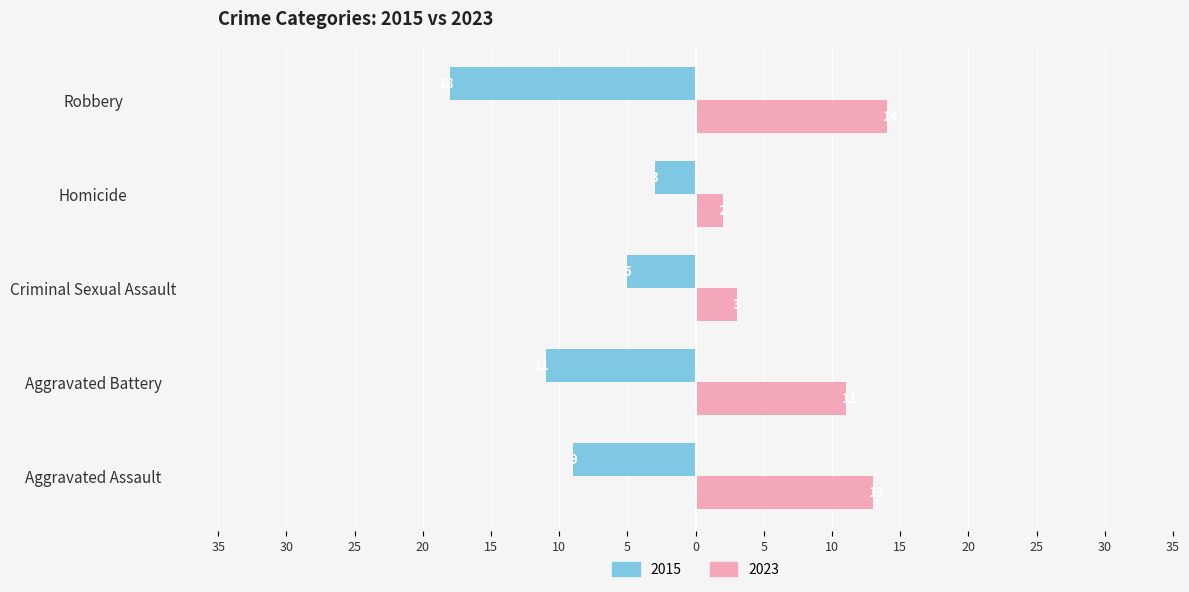

Is it true that 2015 equals -11 at Aggravated Battery?

True